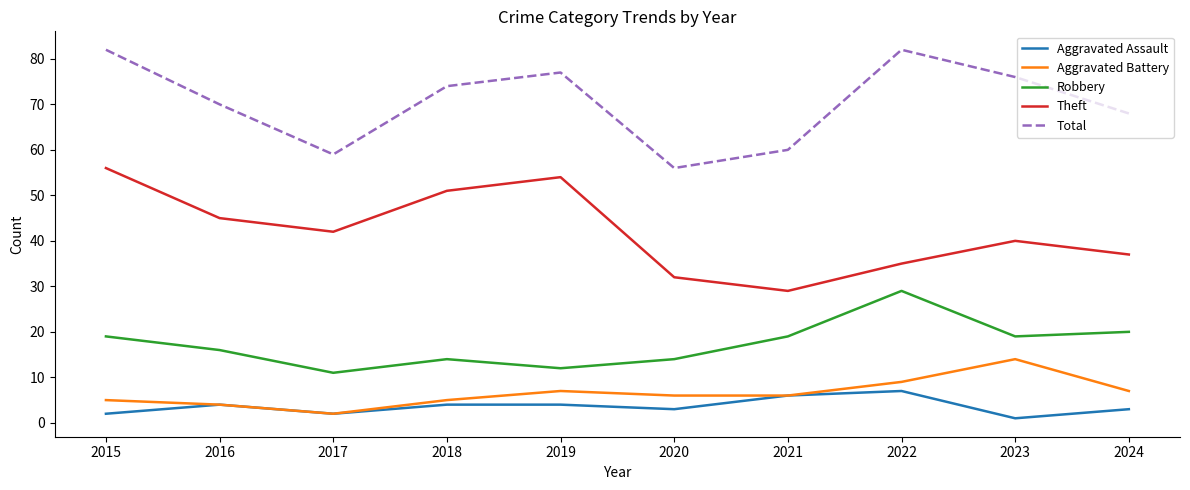

What is the difference between the Robbery values at 2023 and 2019?

7